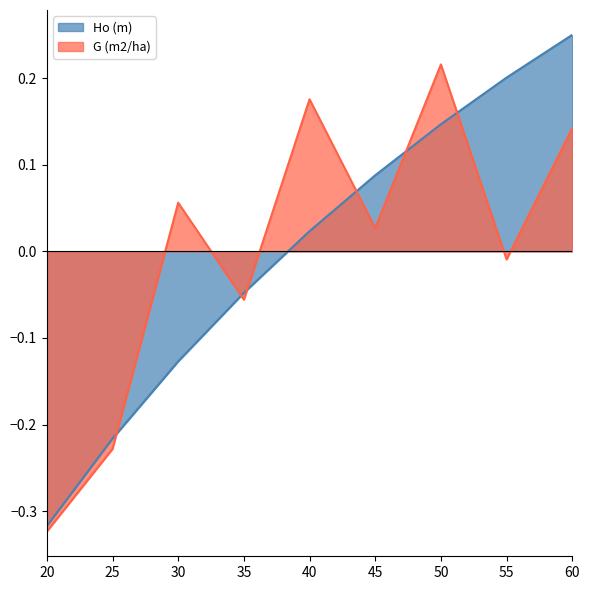

What is the total value across all series at 55?

0.2